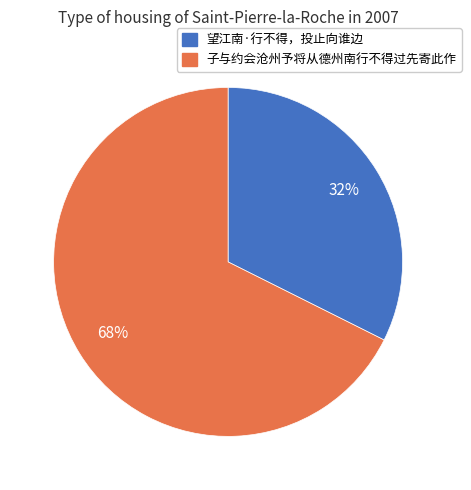

Approximately how many times larger is the value at 子与约会沧州予将从德州南行不得过先寄此作 compared to 望江南·行不得，投止向谁边?

2.1